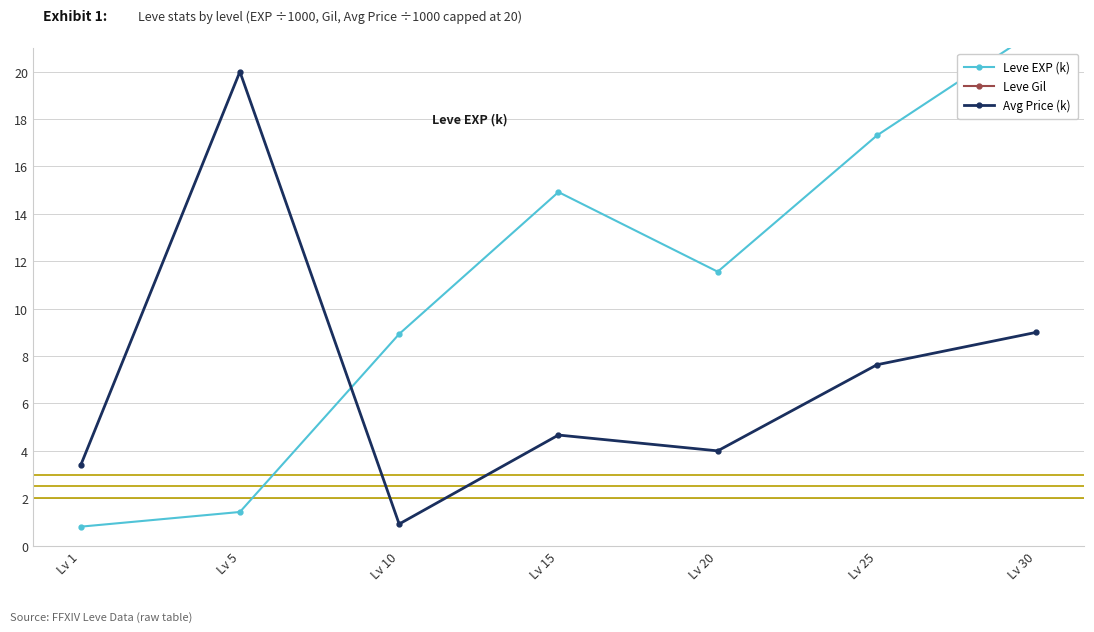

Where does the Leve EXP (k) series first go above 11?

Lv 15